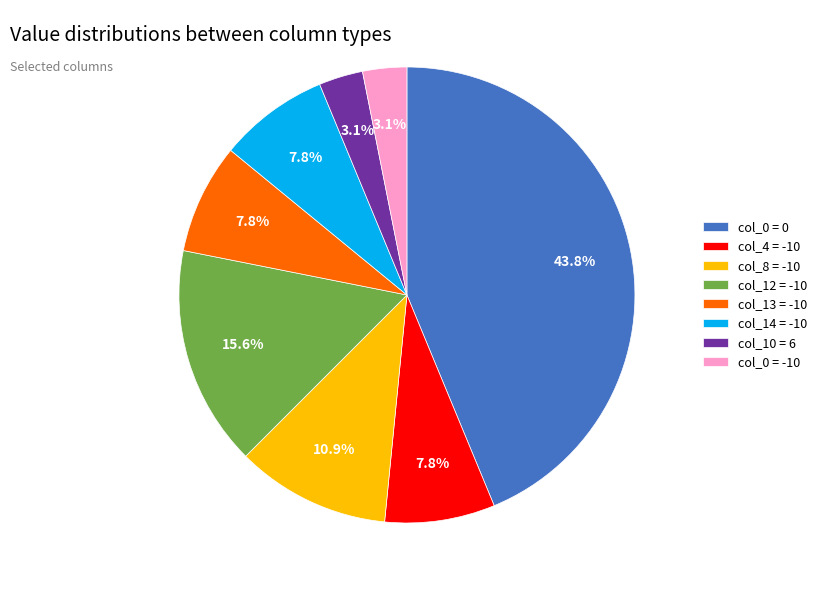

Which category has the biggest portion of the pie?

col_0 = 0